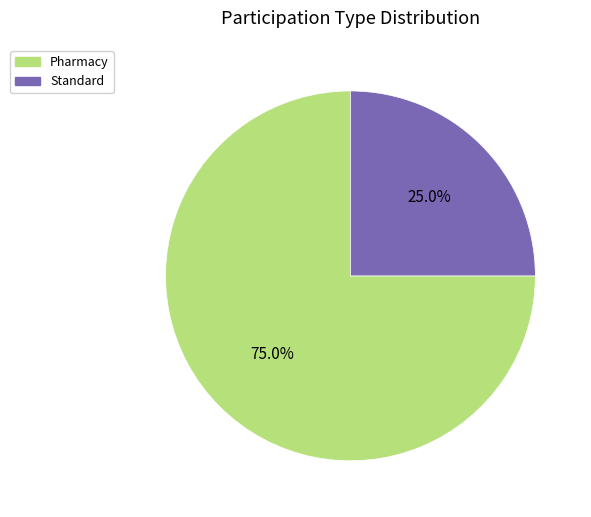

Is the sum of Standard and Pharmacy greater than half?

Yes